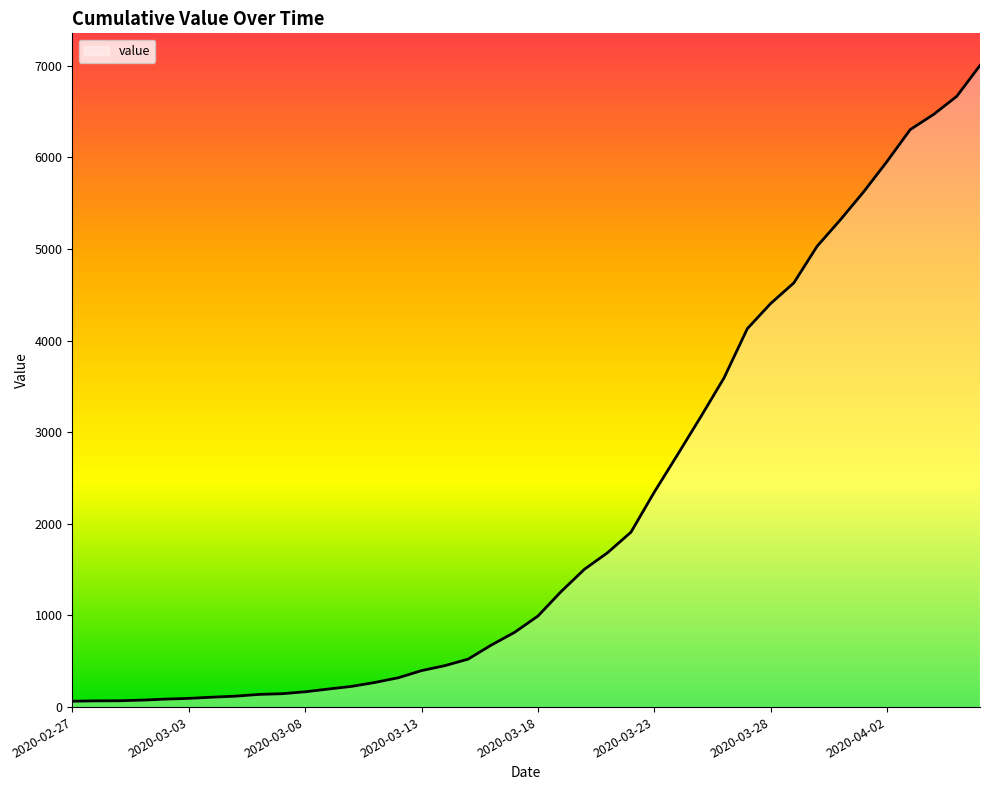

What is the maximum value shown in the chart?

7004